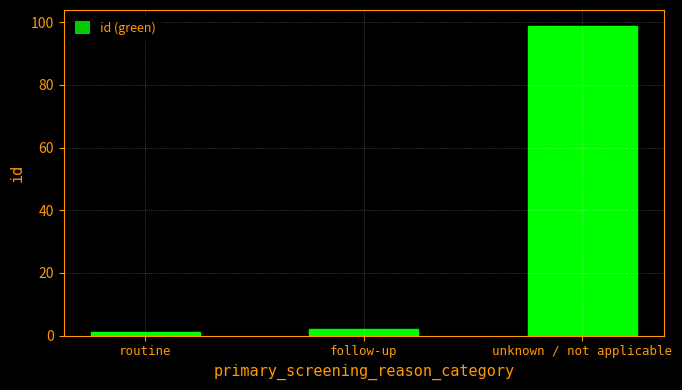

Which category has the lowest value across all series?

routine